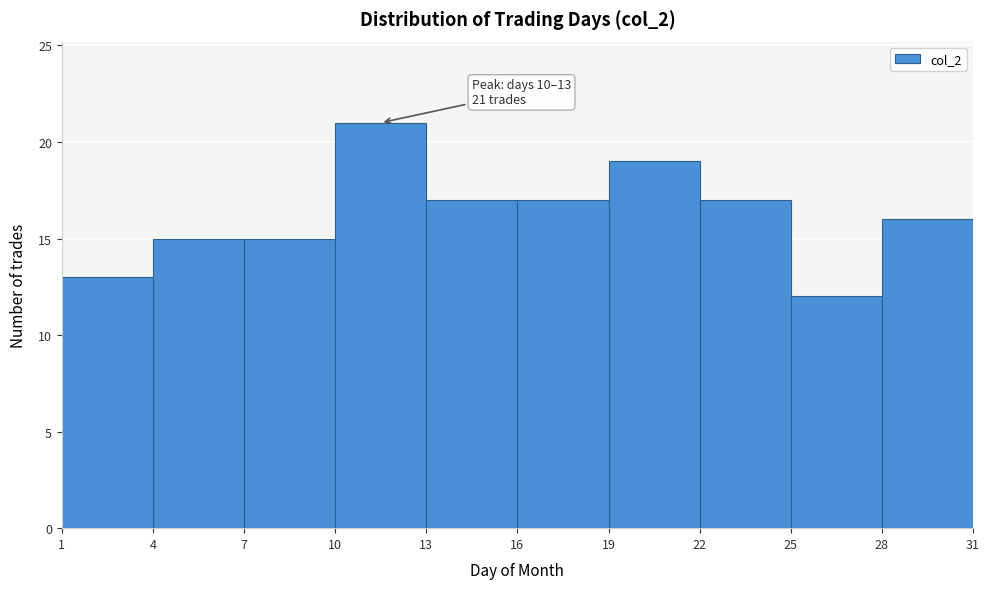

Over which range of the x-axis is the bar tallest?

10 to 13